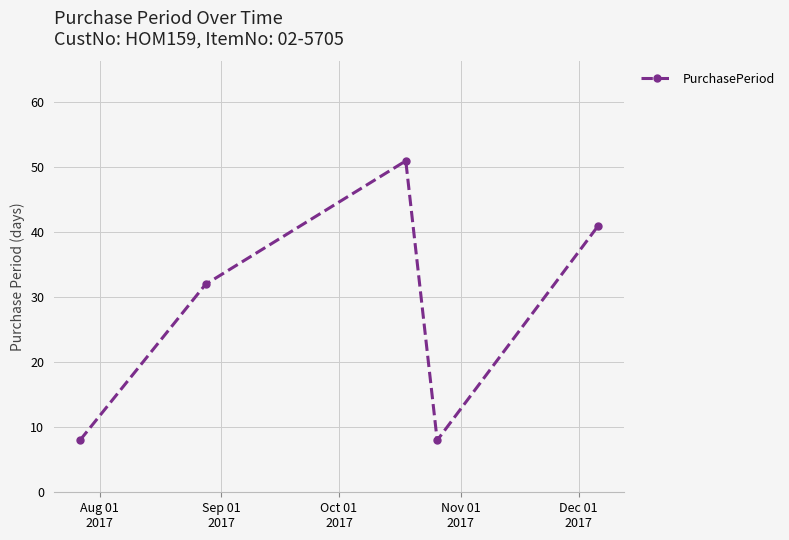

What is the value of the 1st point from the left?

8